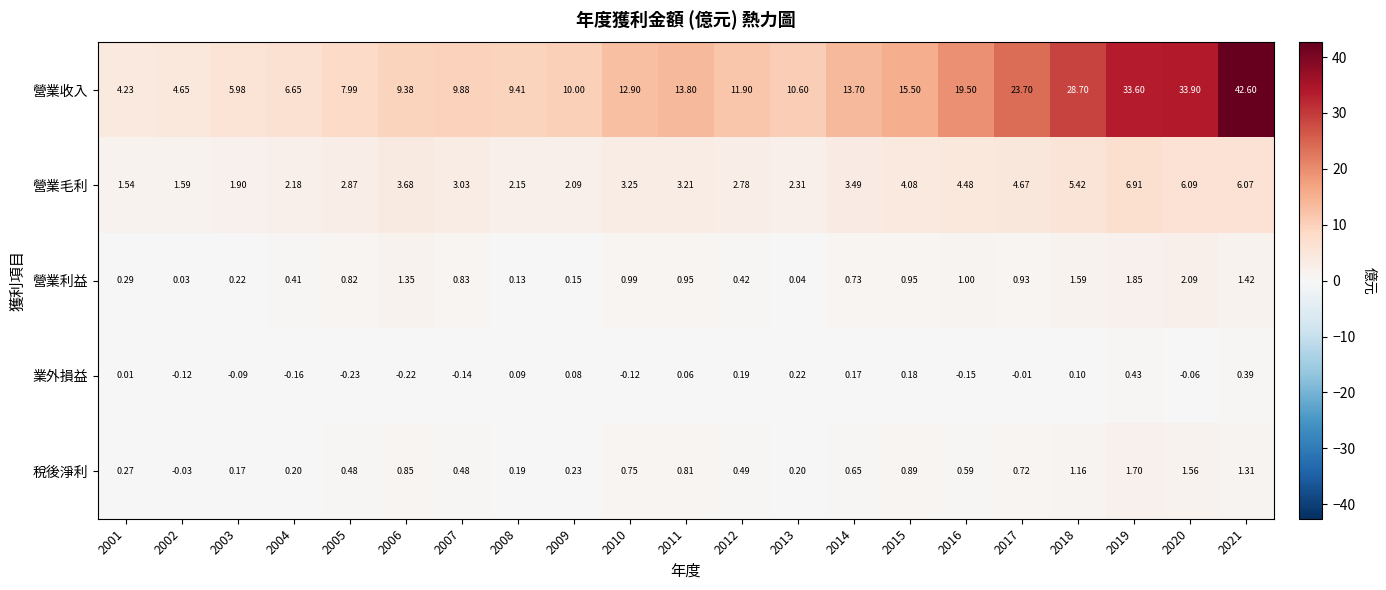

Is the value of 營業毛利 at 2014 greater than the value of 業外損益 at 2008?

Yes